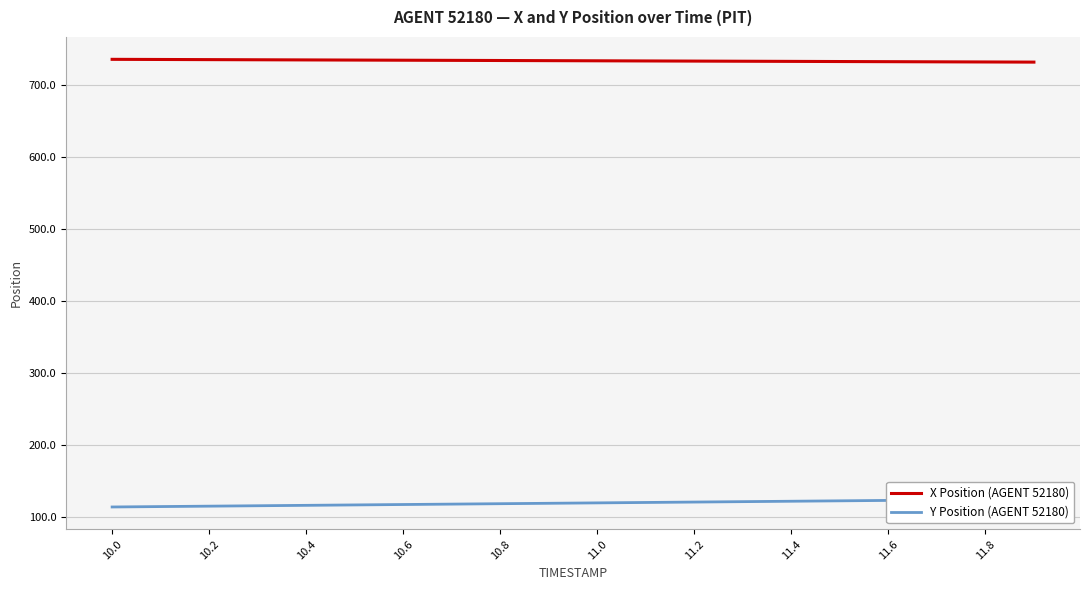

The value of X Position (AGENT 52180) at 11.0 is 733.7. True or false?

True